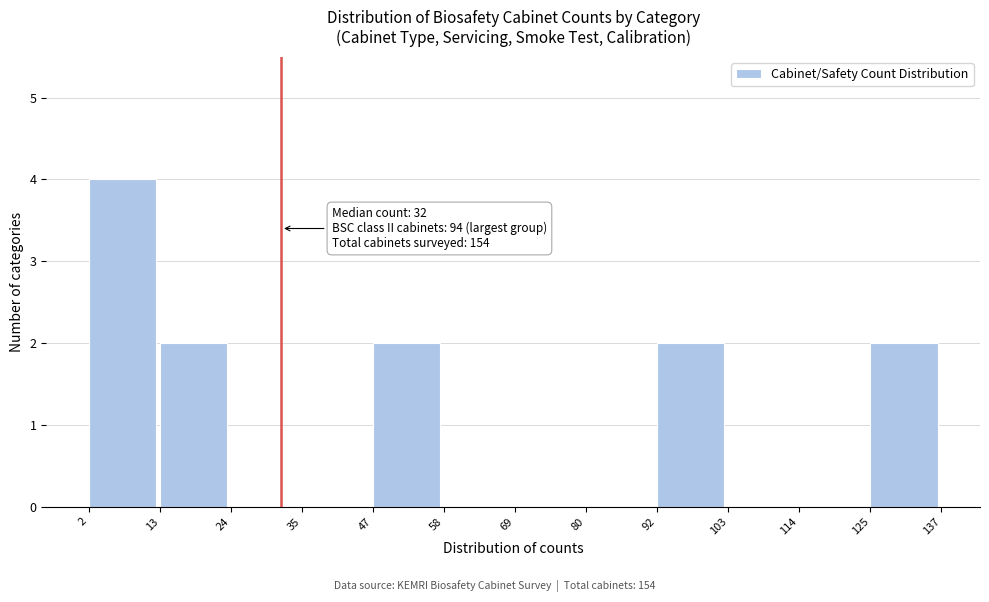

Over which range of the x-axis is the bar tallest?

2 to 13